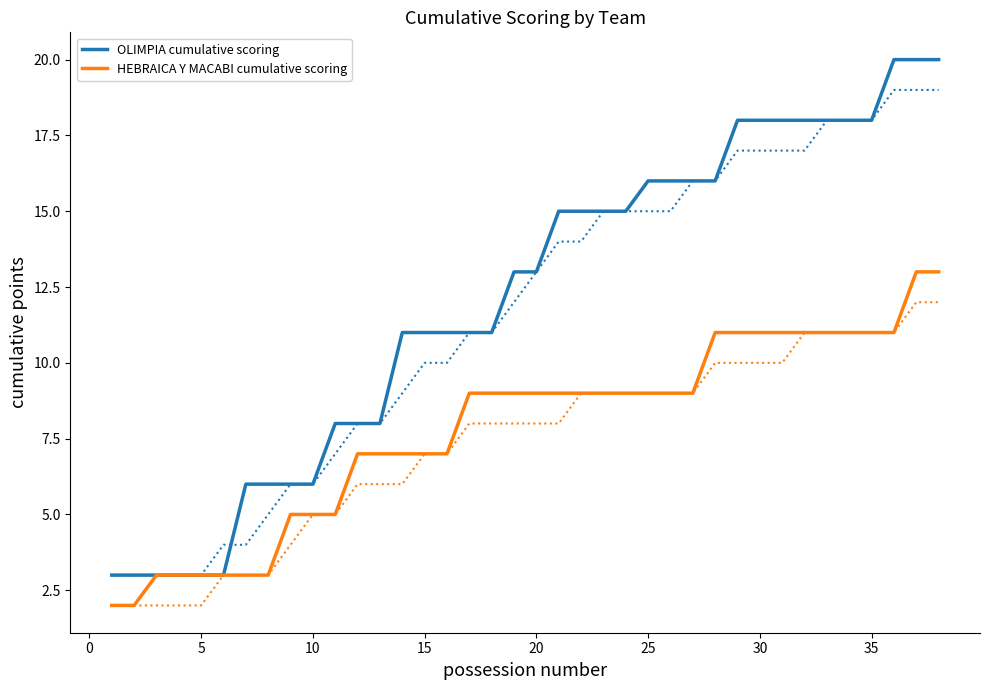

What is the highest value of the HEBRAICA Y MACABI cumulative scoring series?

13